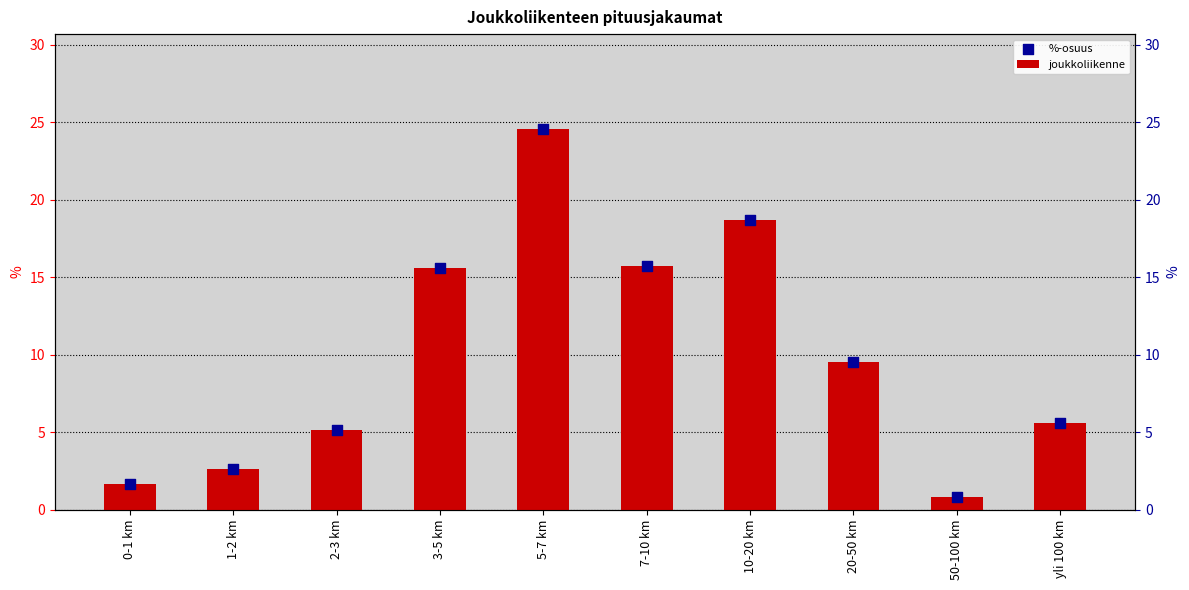

Which series has the largest total across all categories?

joukkoliikenne